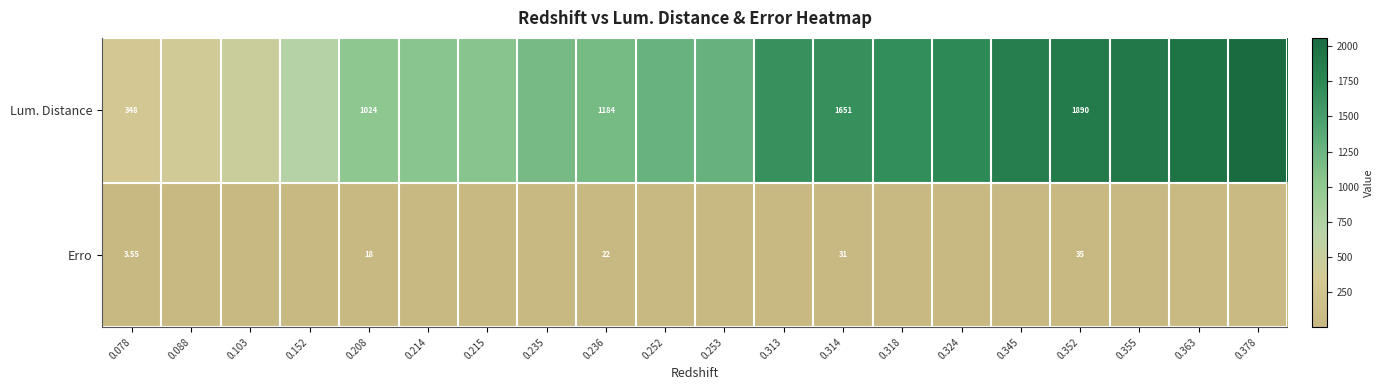

What is the maximum value shown in the chart?

2057.3